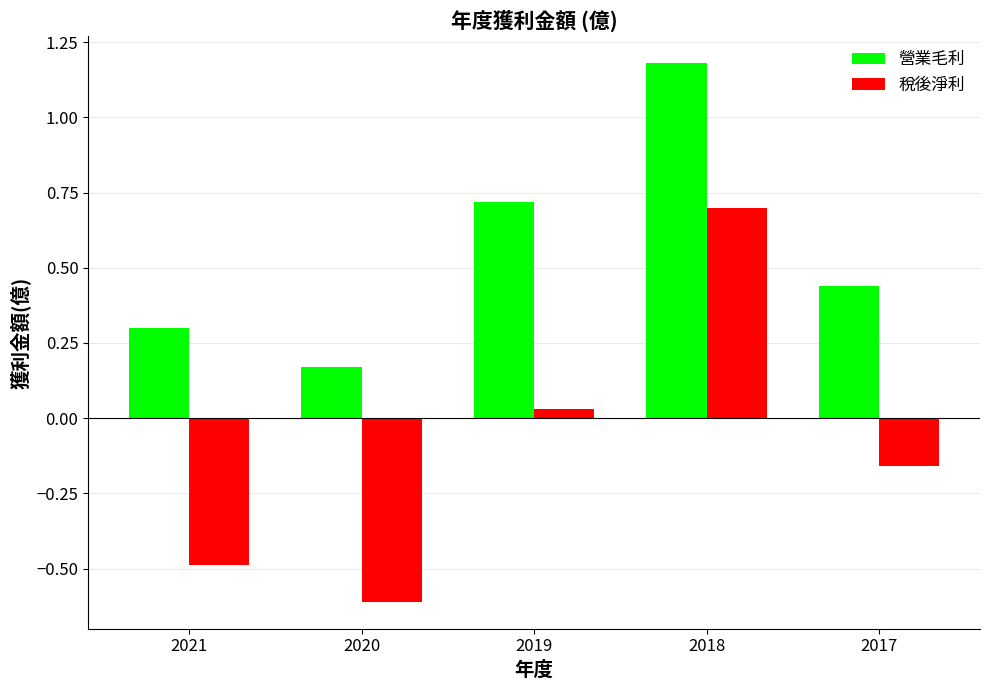

True or false: 稅後淨利 has a value of -0.3 at 2020.

False